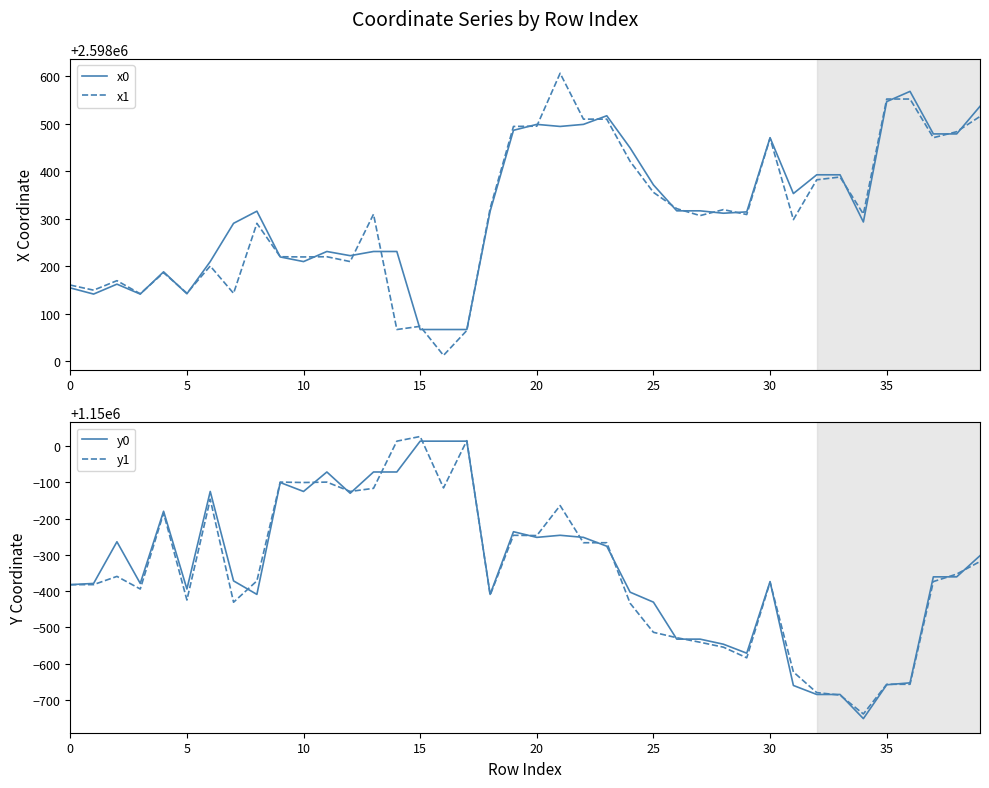

Rank the series by their maximum value, from highest to lowest.

x1, x0, y1, y0